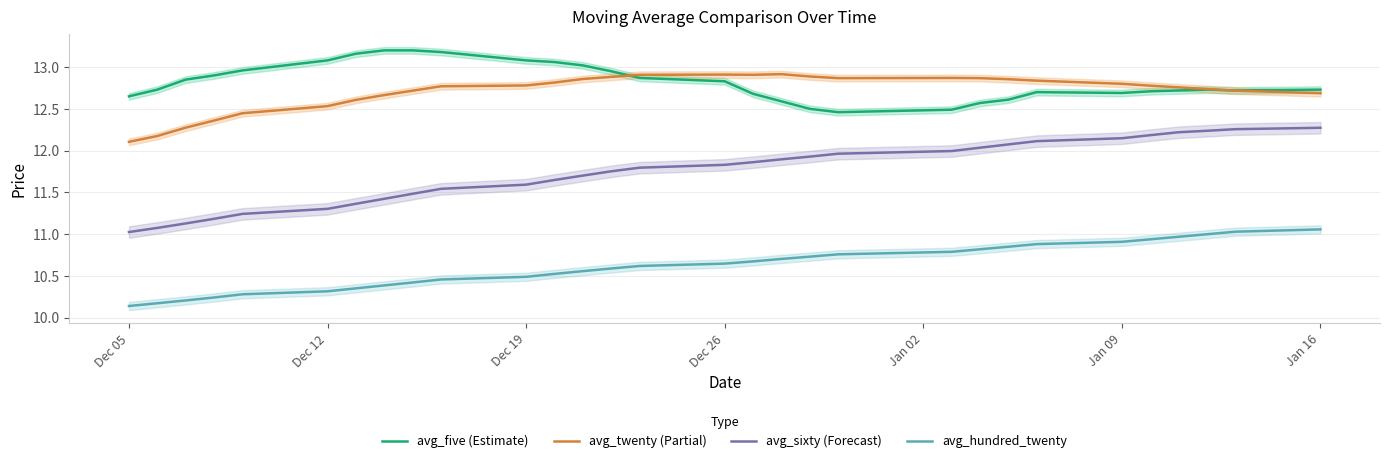

True or false: avg_hundred_twenty and avg_five (Estimate) intersect in this chart.

False